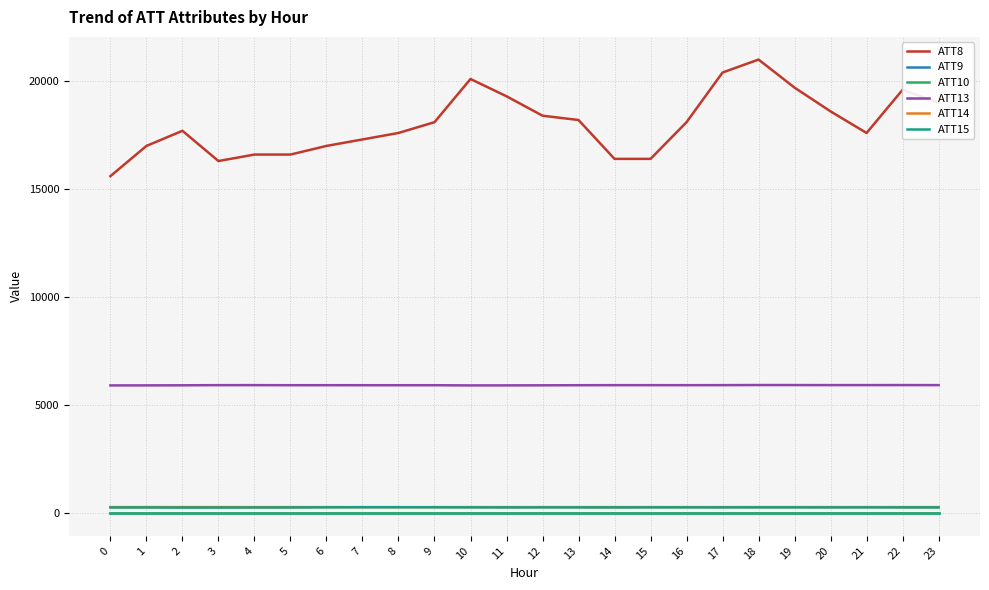

Where is the first local maximum for ATT13?

4